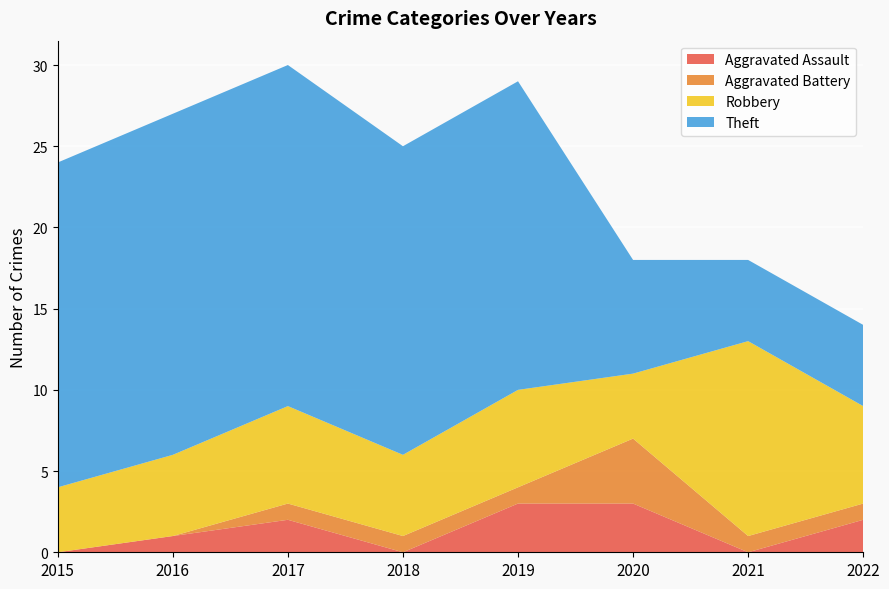

Reading left to right, list all the values displayed in this chart.

Aggravated Assault: 0	1	2	0	3	3	0	2
Aggravated Battery: 0	0	1	1	1	4	1	1
Robbery: 4	5	6	5	6	4	12	6
Theft: 20	21	21	19	19	7	5	5